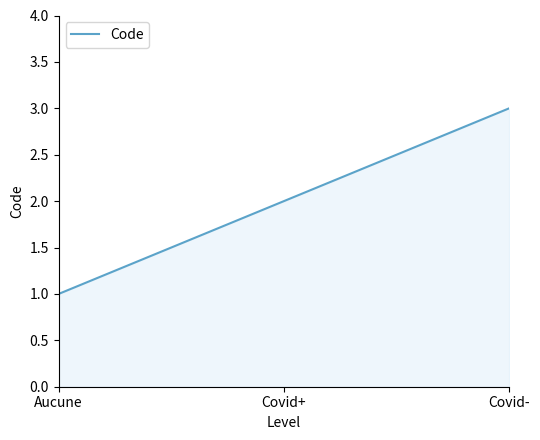

True or false: the data shows 4 at Covid-.

False